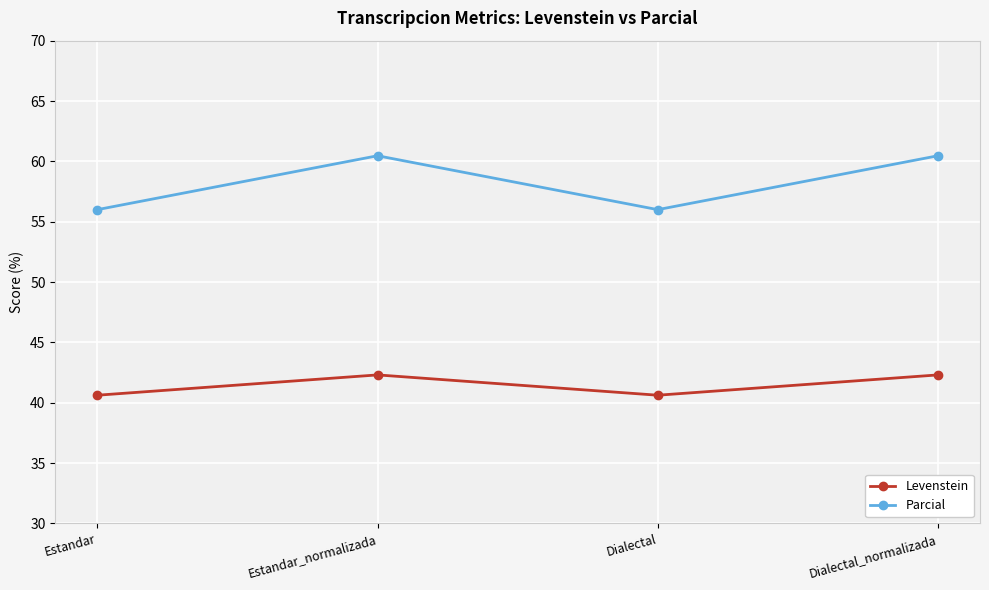

What is the maximum value for Parcial?

60.5